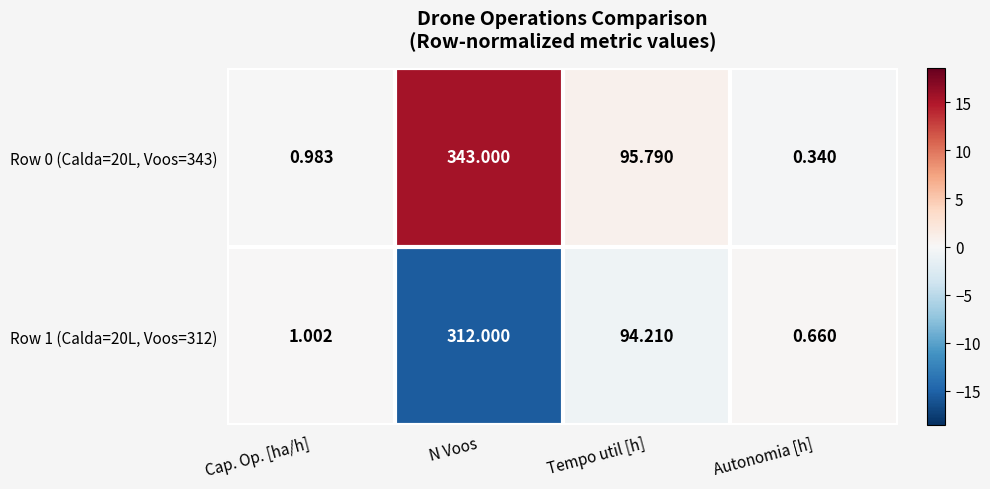

How many data points in Row 0 (Calda=20L, Voos=343) are less than 95?

2